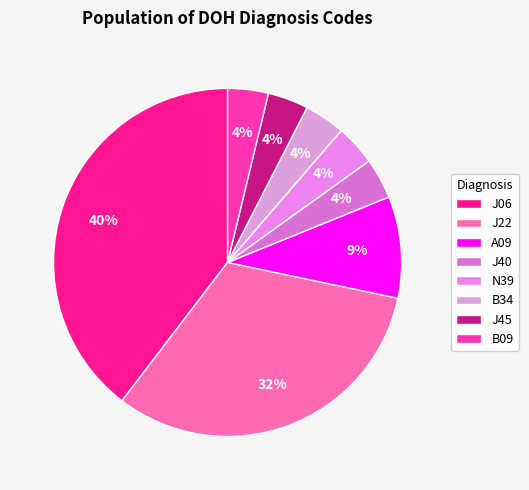

Does N39 account for over 50% of the chart?

No